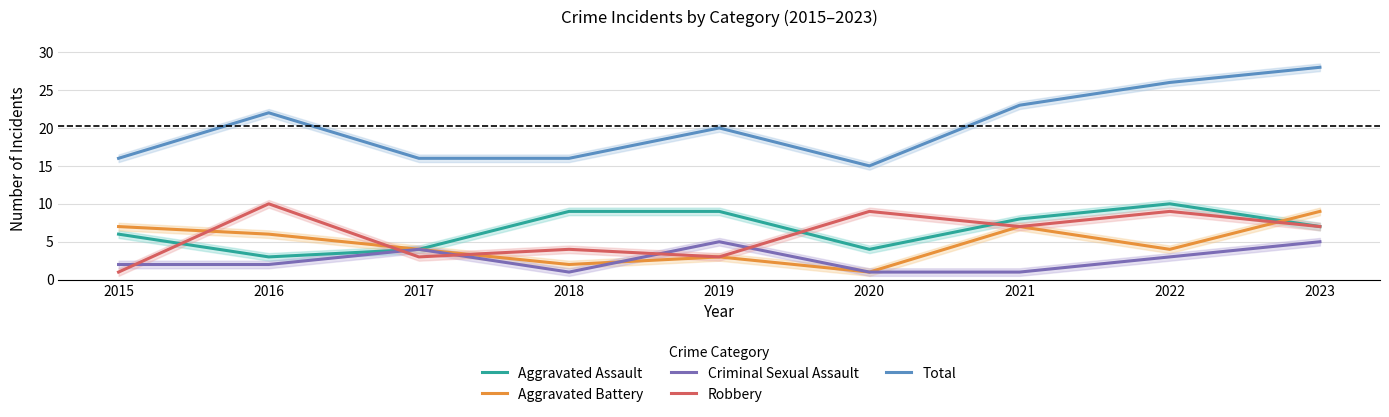

Reading left to right, what are all the values shown in this chart?

Aggravated Assault: 6	3	4	9	9	4	8	10	7
Aggravated Battery: 7	6	4	2	3	1	7	4	9
Criminal Sexual Assault: 2	2	4	1	5	1	1	3	5
Robbery: 1	10	3	4	3	9	7	9	7
Total: 16	22	16	16	20	15	23	26	28